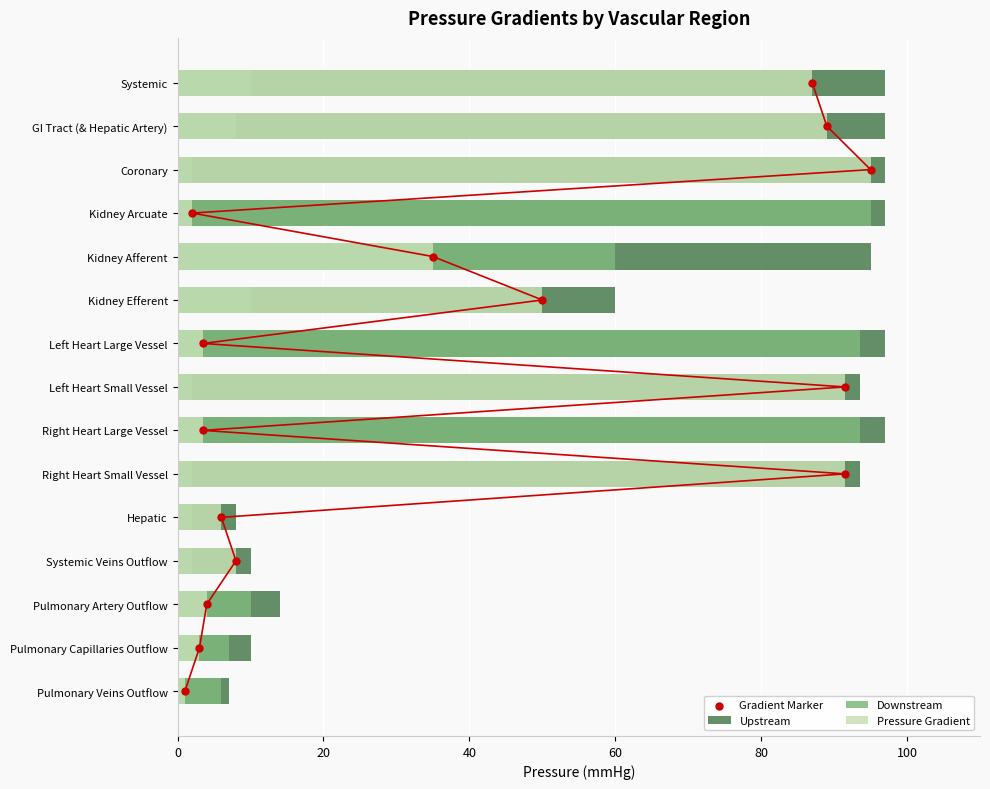

Which series has the largest total across all categories?

Upstream